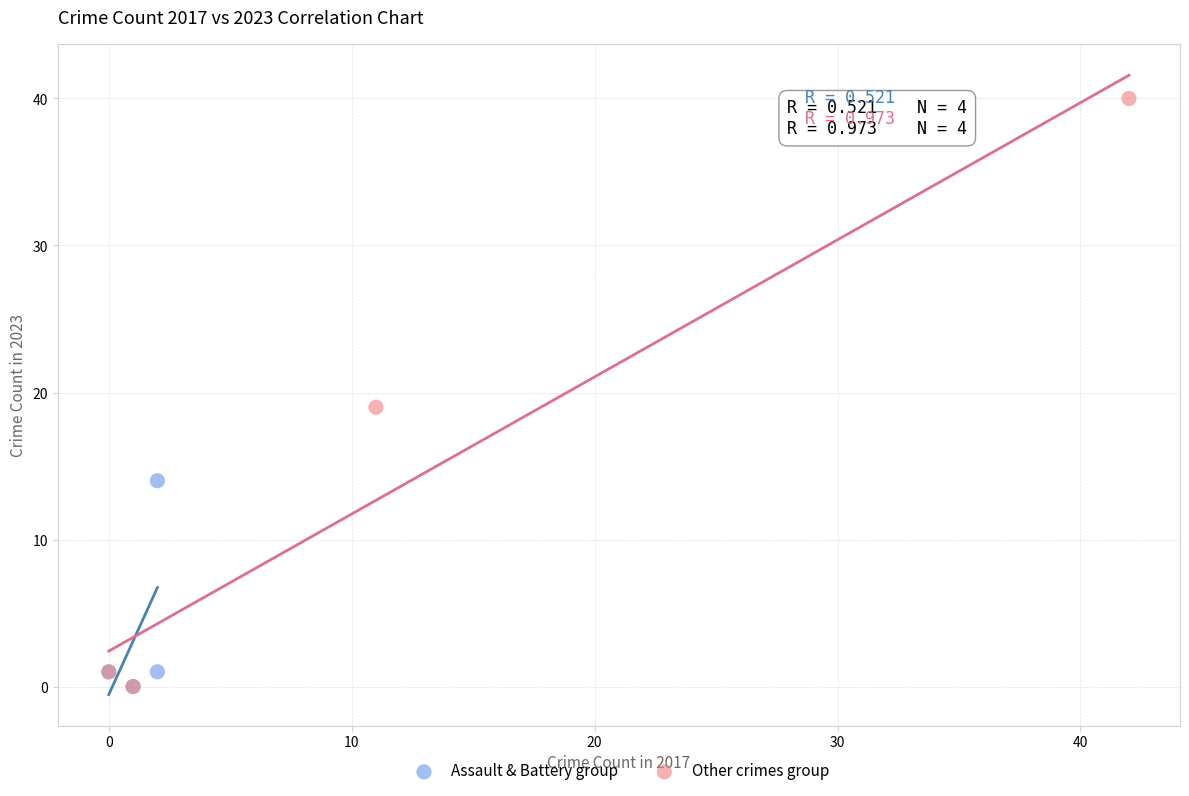

Which series reaches the maximum Y coordinate?

Other crimes group